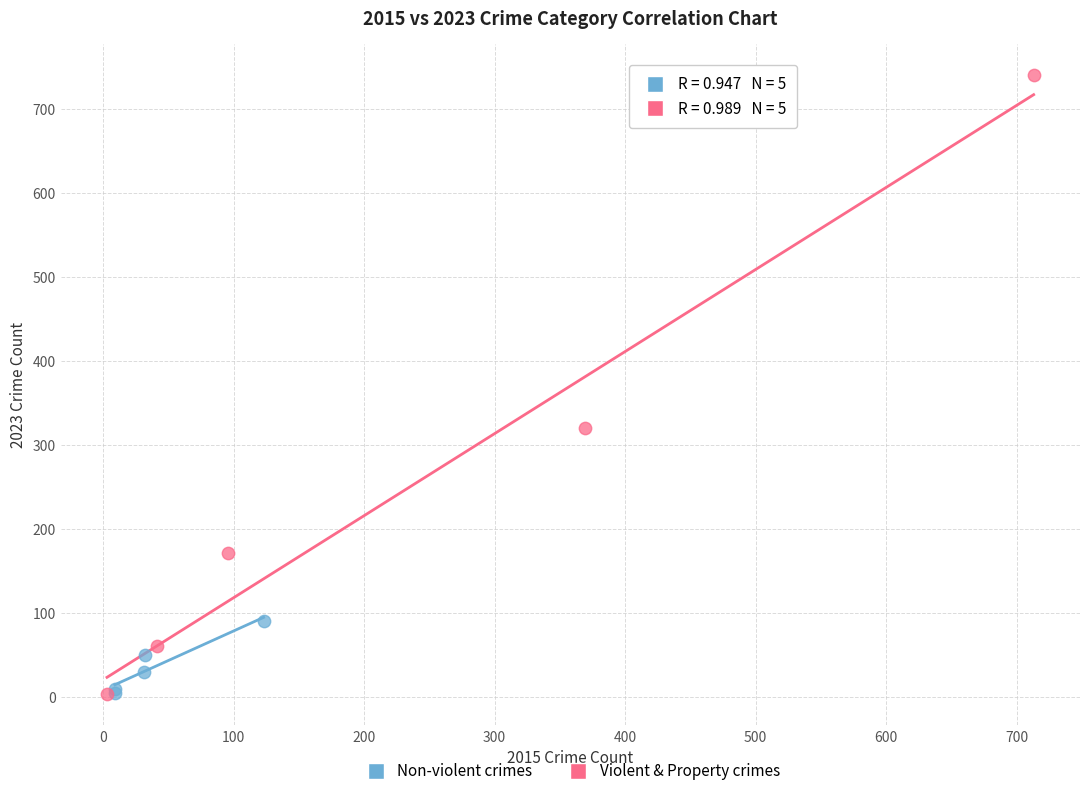

Which series reaches the maximum Y coordinate?

Violent & Property crimes